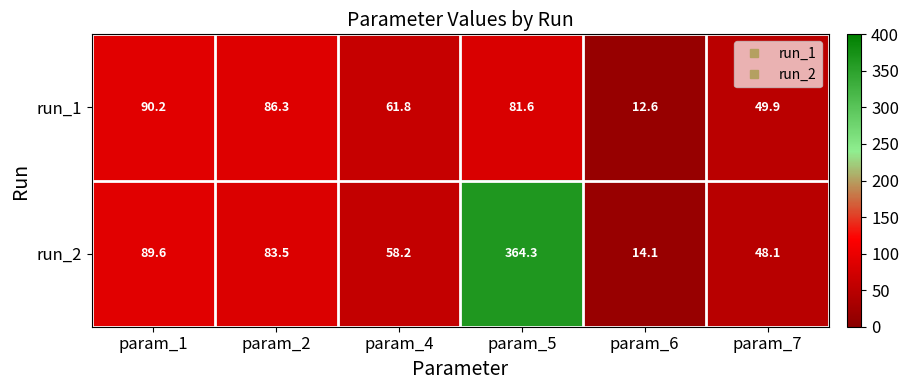

How many series are shown in this chart?

2